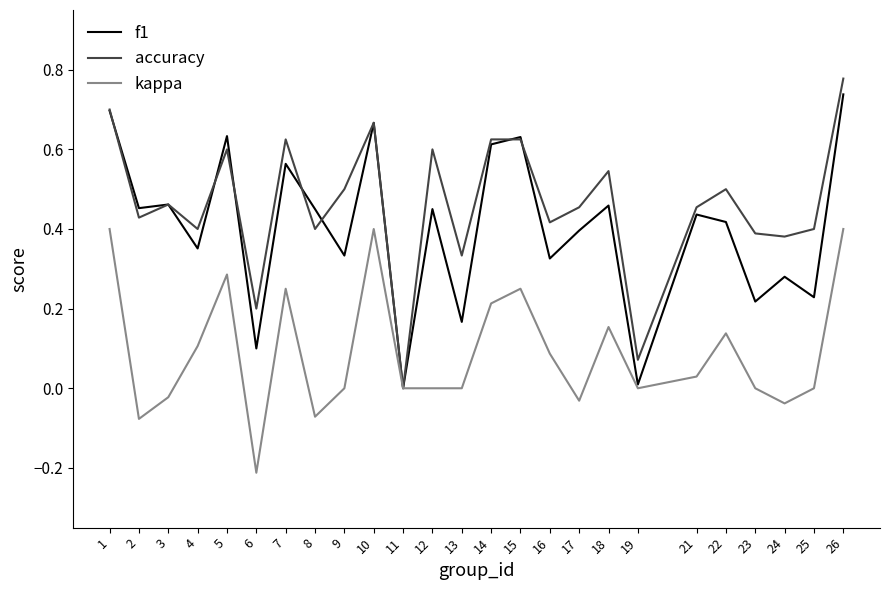

At which label does kappa reach its minimum?

6